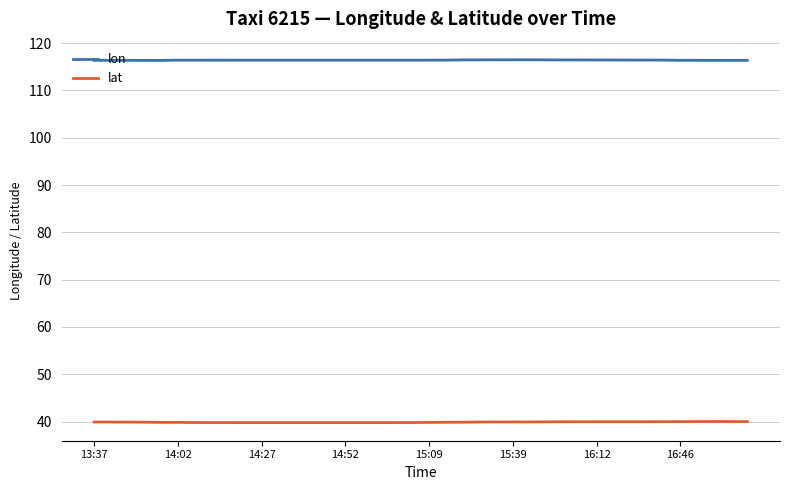

True or false: lat and lon cross at least once.

False